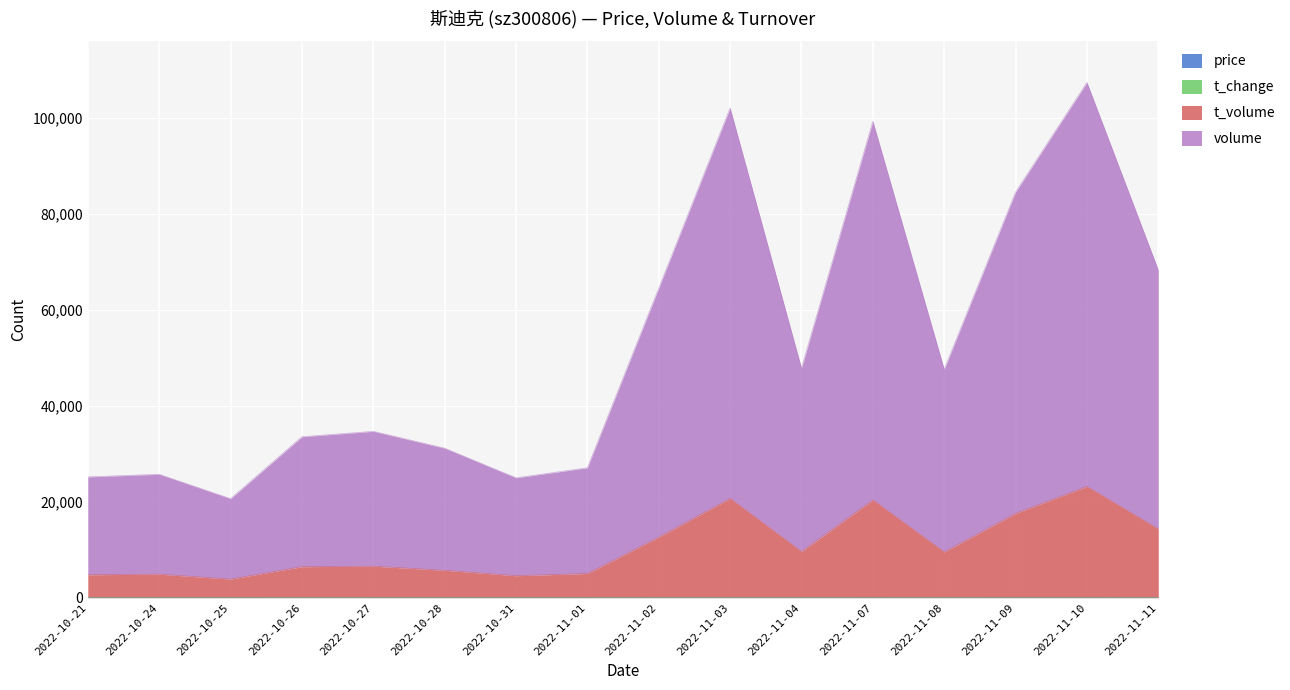

What is the average value of the t_volume series?

10647.3